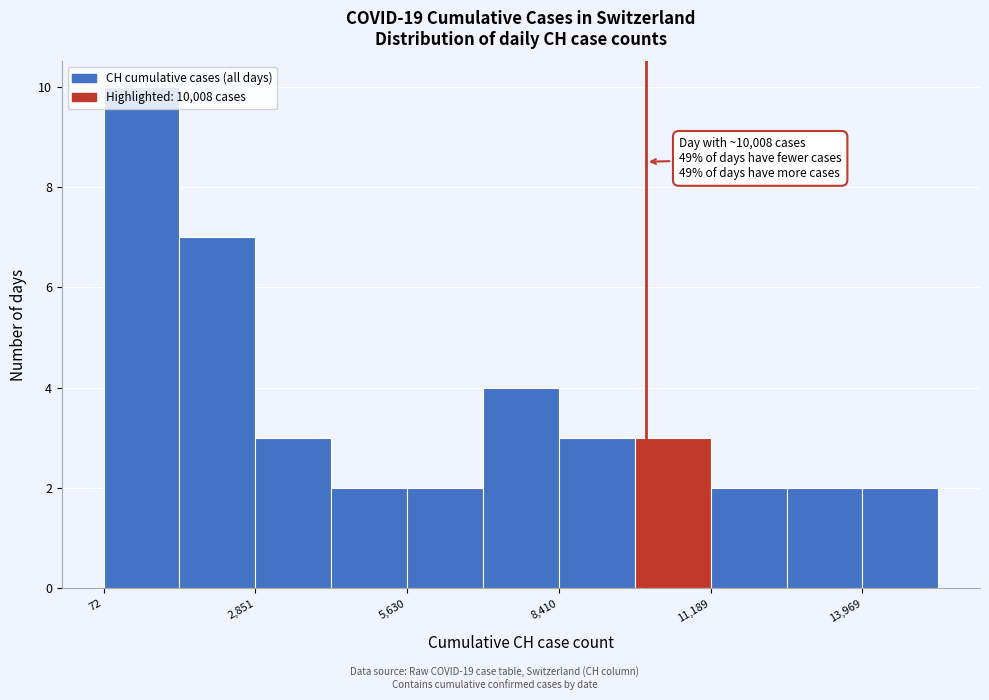

Around what value on the x-axis is the tallest bar? Give the approximate position of its centre, as read against the axis.

1000